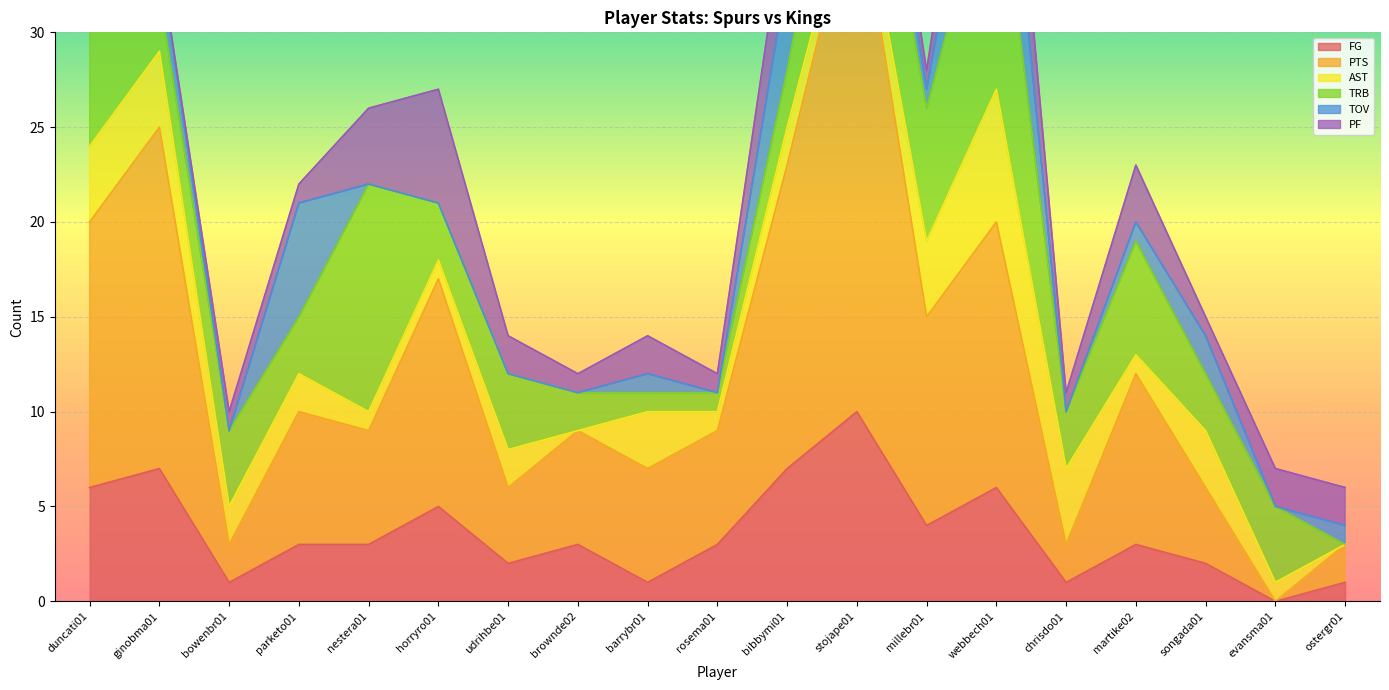

Which series has the largest range (max minus min)?

PTS